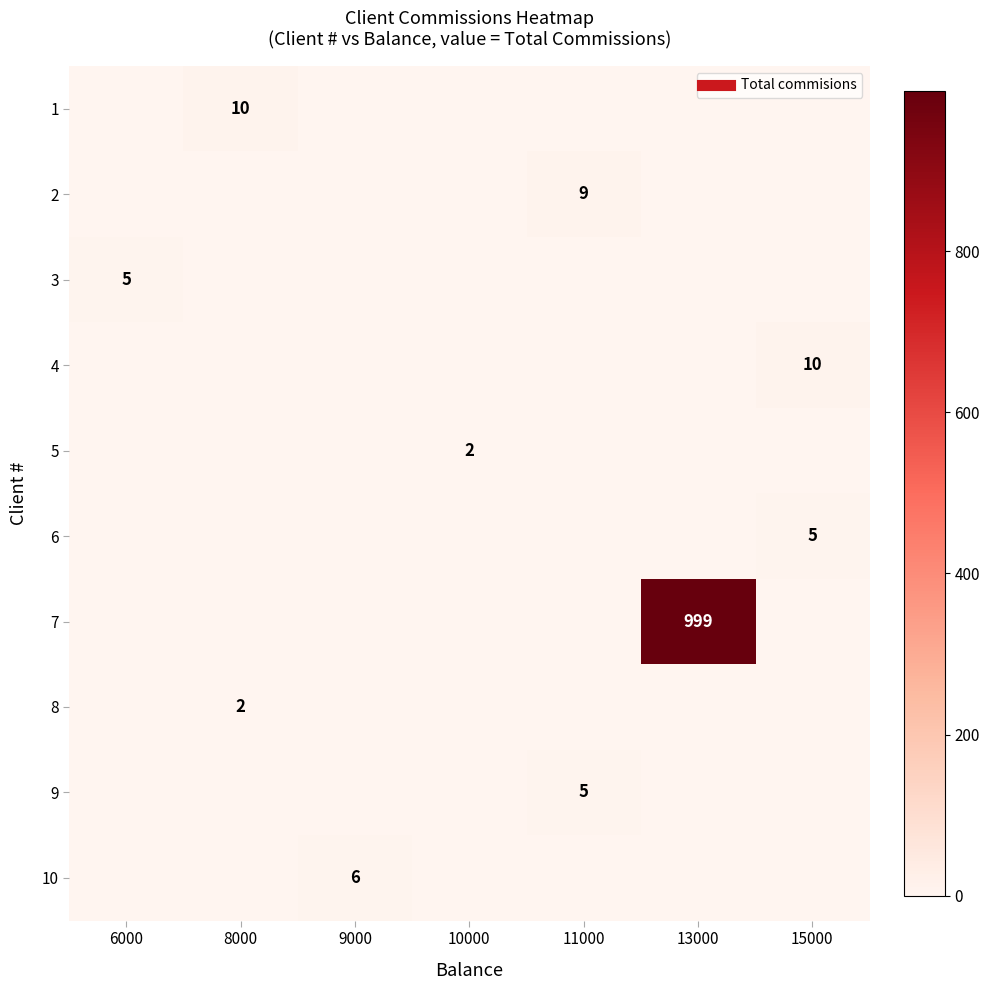

Count the number of data series in this chart.

10